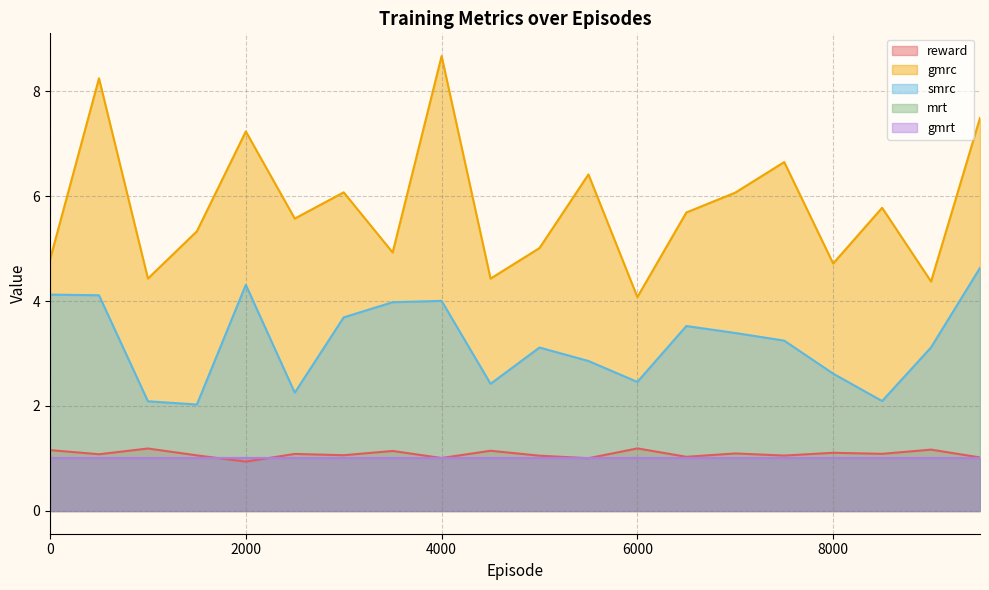

Which series has the largest total across all categories?

gmrc